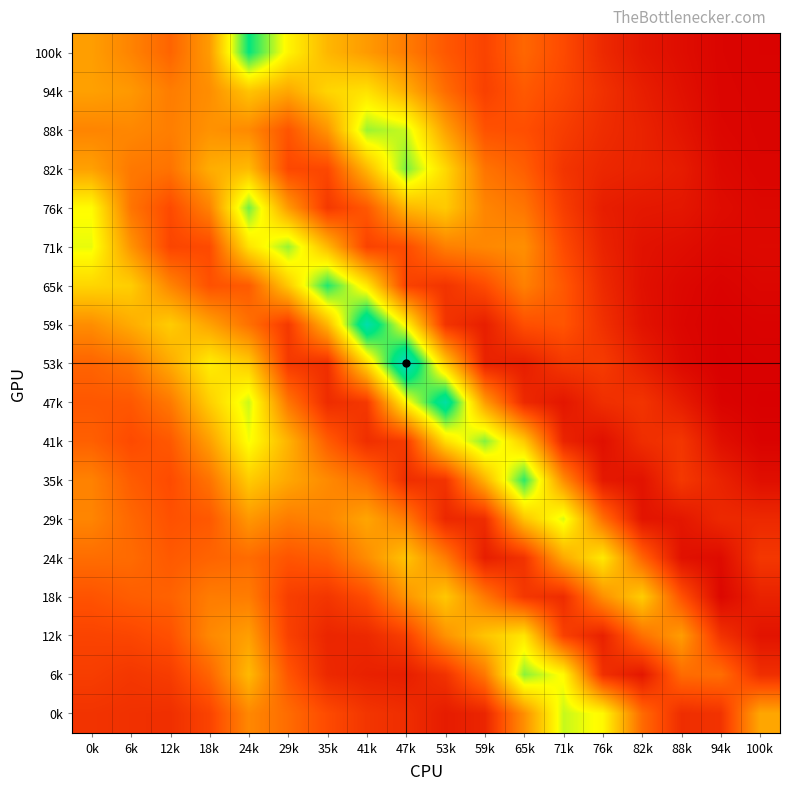

What is the spread (max minus min) of values at 0k?

0.1